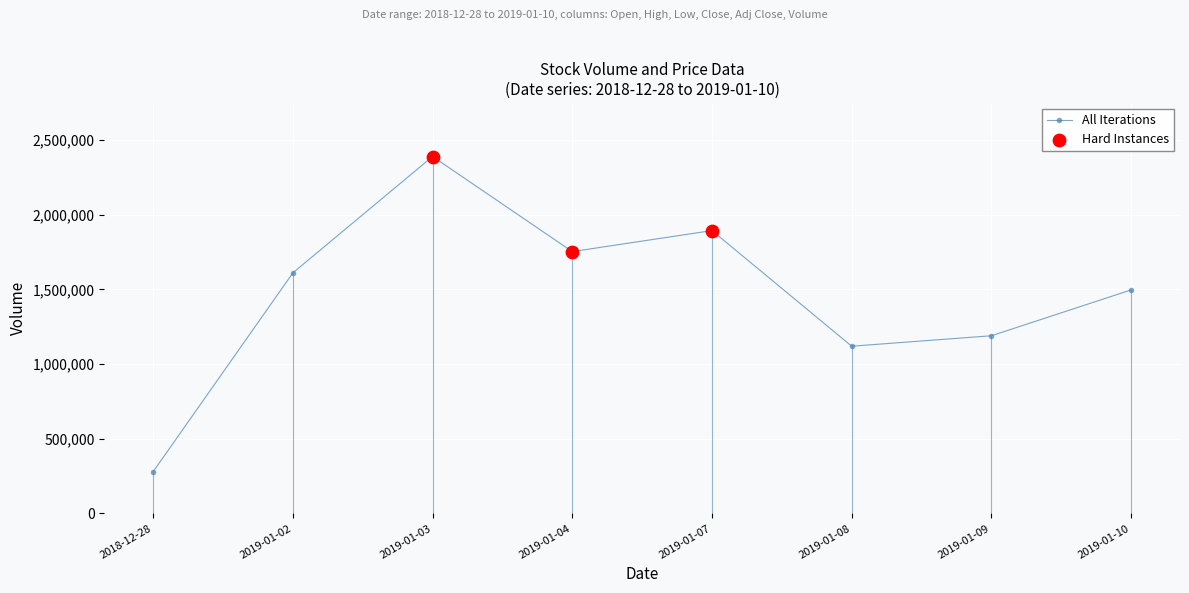

Which has a higher value, 2019-01-04 or 2019-01-02?

2019-01-04